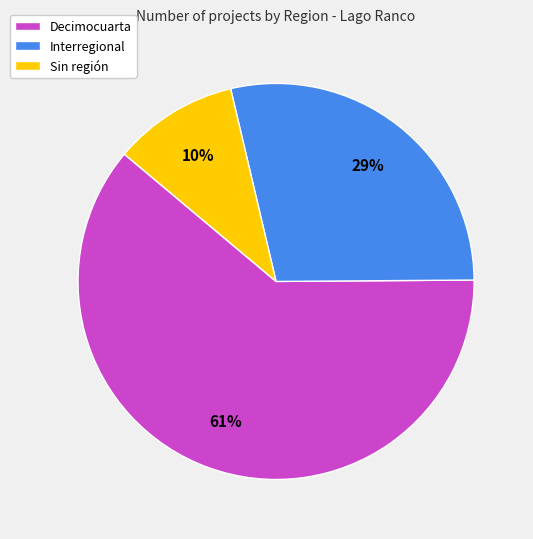

Between Decimocuarta and Interregional, which is larger?

Decimocuarta